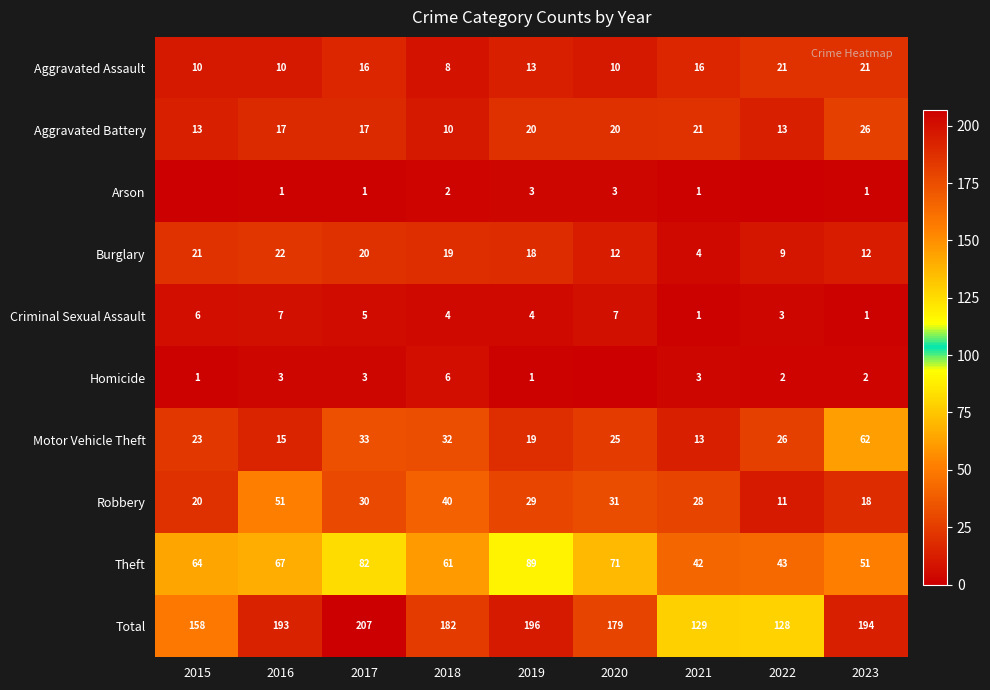

The value of Homicide at 2018 is 4. True or false?

False